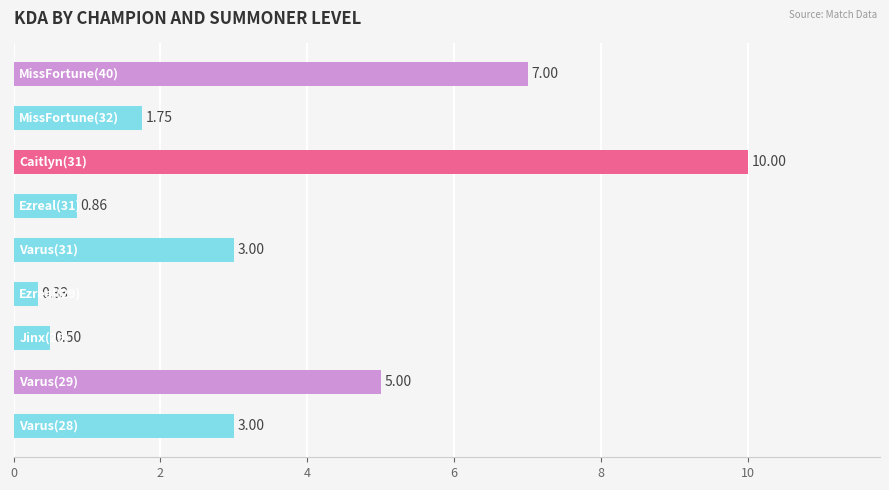

What is the greatest value displayed?

10.0